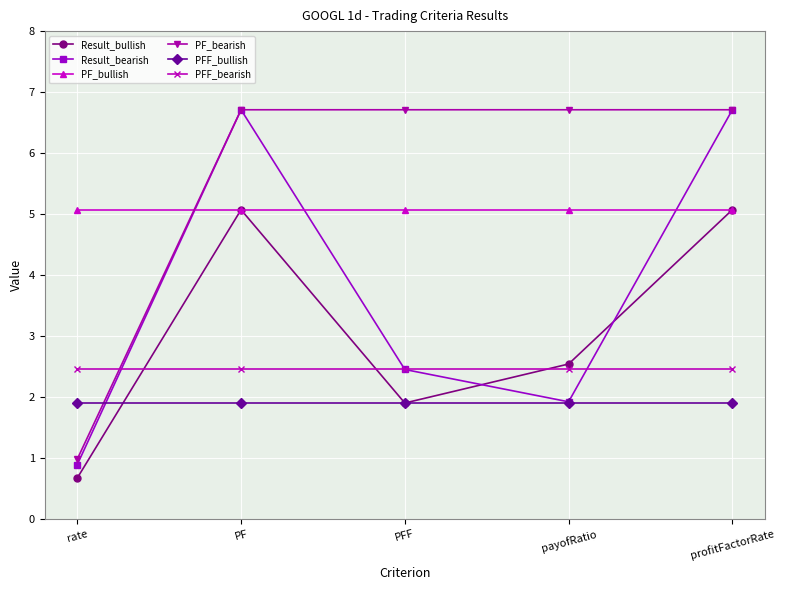

True or false: PF_bullish and PFF_bullish cross at least once.

False